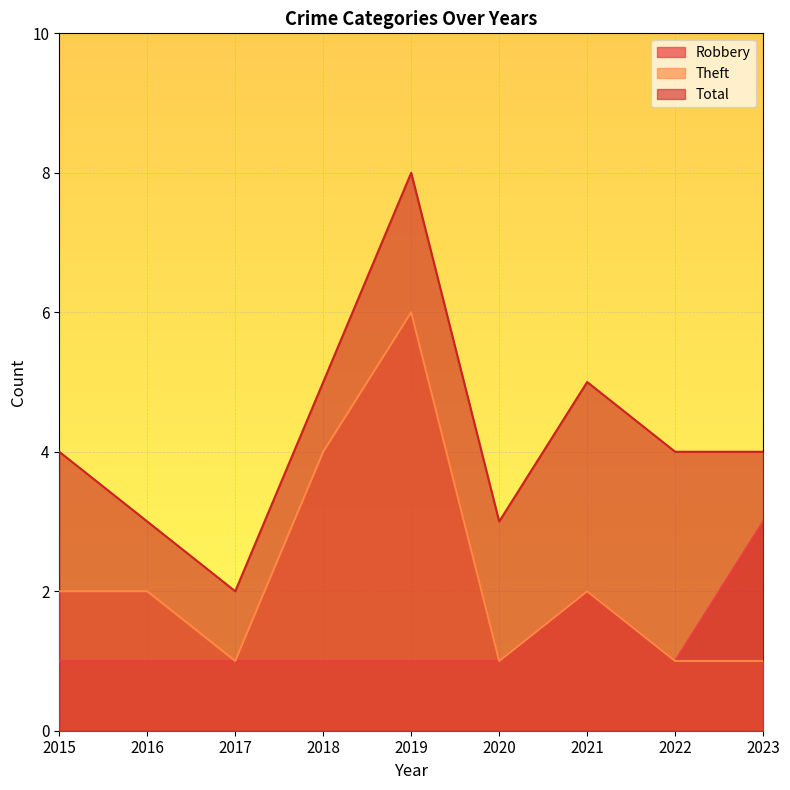

Reading right to left, extract all data points from this chart.

Robbery: 3	1	2	1	1	1	1	1	1
Theft: 1	1	2	1	6	4	1	2	2
Total: 4	4	5	3	8	5	2	3	4